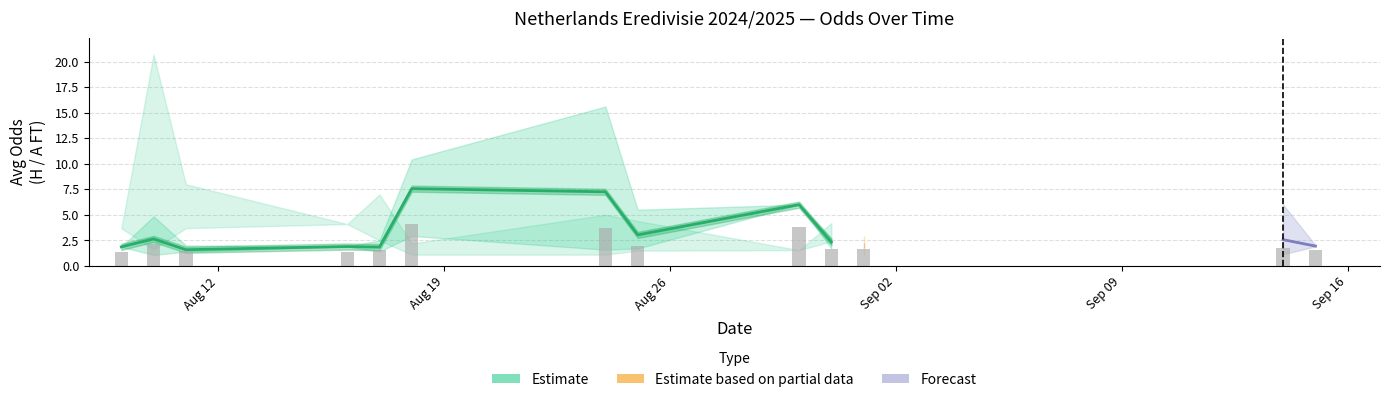

What is the label of the 1st bar from the left?

Aug 12